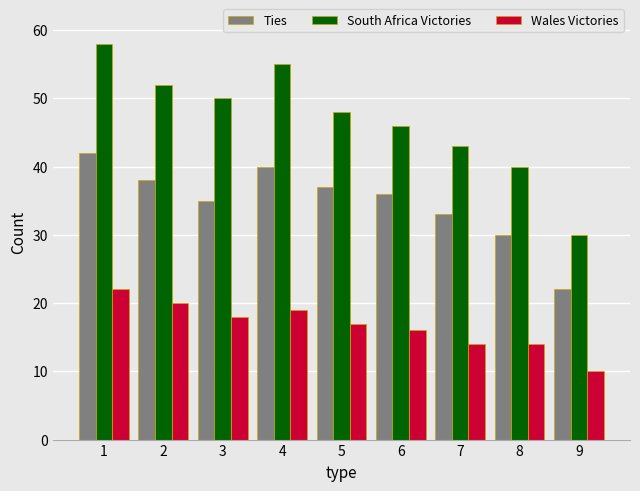

What is the spread (max minus min) of values at 2?

32